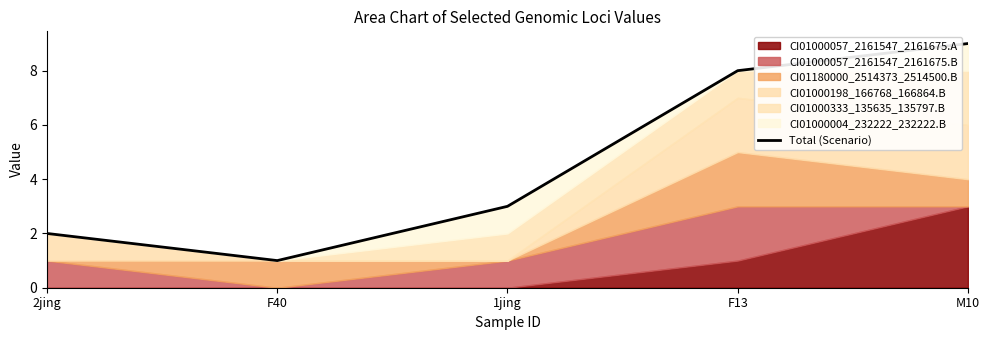

Does the chart display data point markers on the line(s)?

No